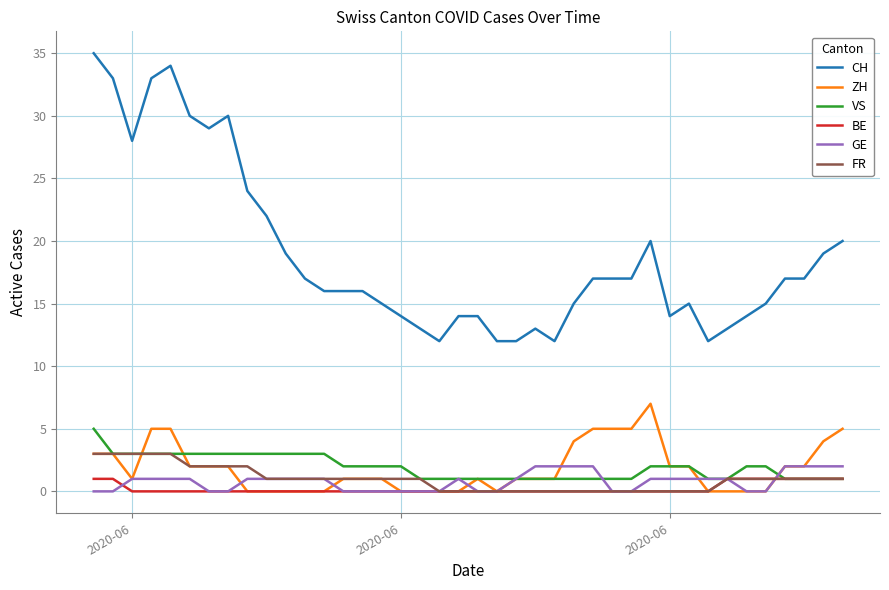

Which series has the largest total across all categories?

CH